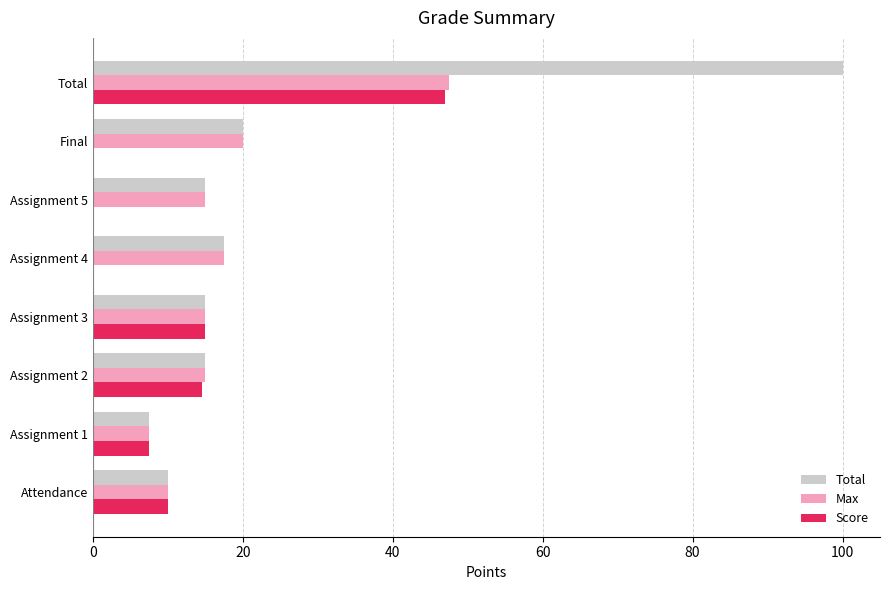

True or false: Total has a value of 27.1 at Final.

False